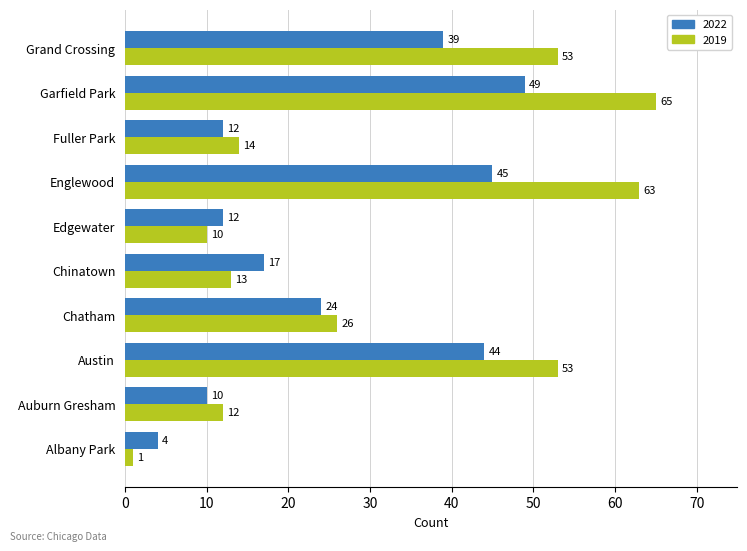

True or false: 2022 has a value of 20 at Englewood.

False